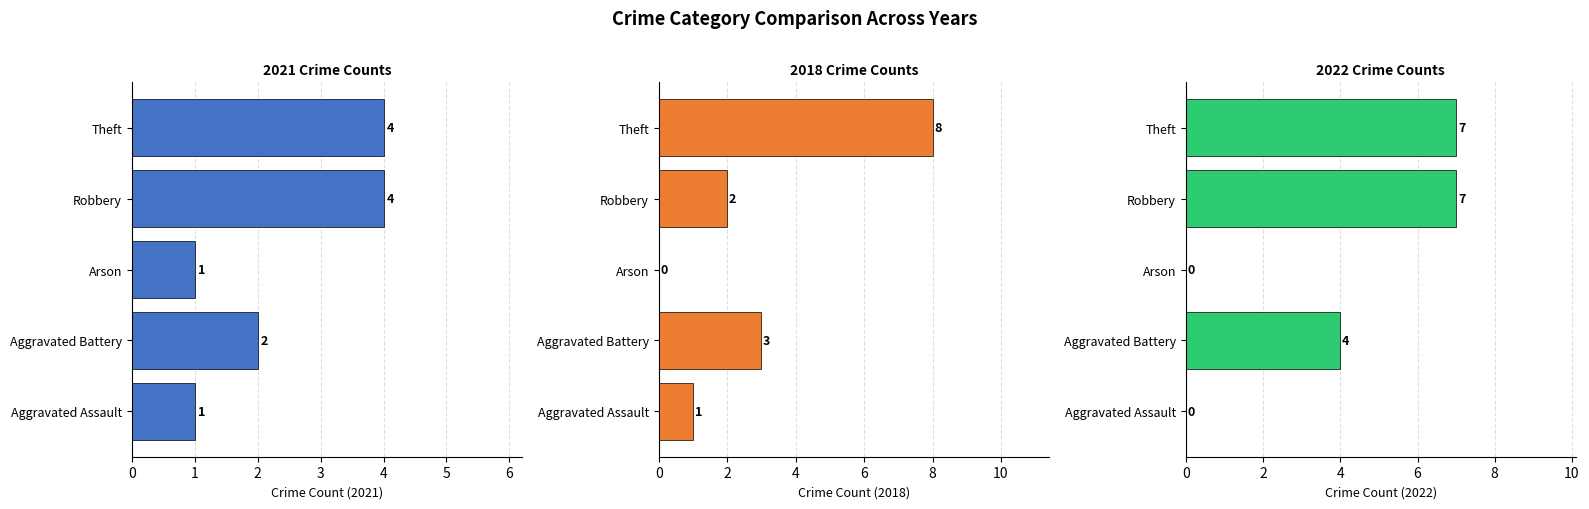

How many values in the 2022 series are below 4?

2